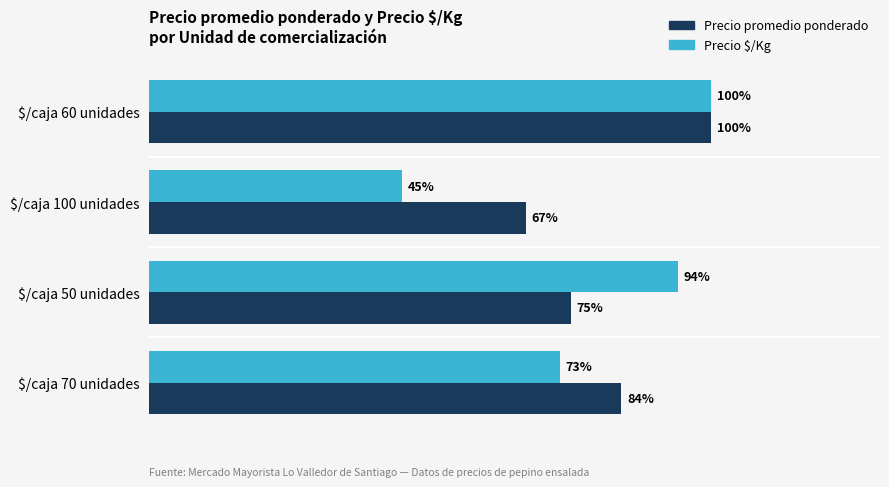

Which series has the widest spread of values?

Precio $/Kg